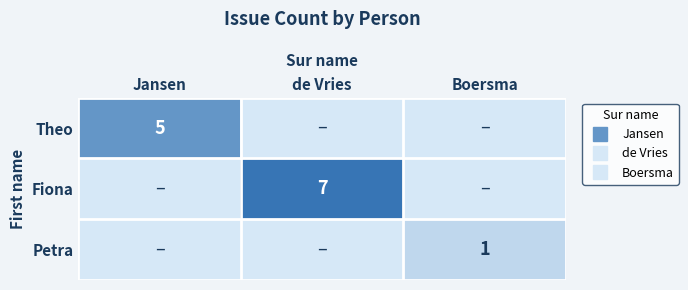

The value of Petra at Jansen is 1. True or false?

False